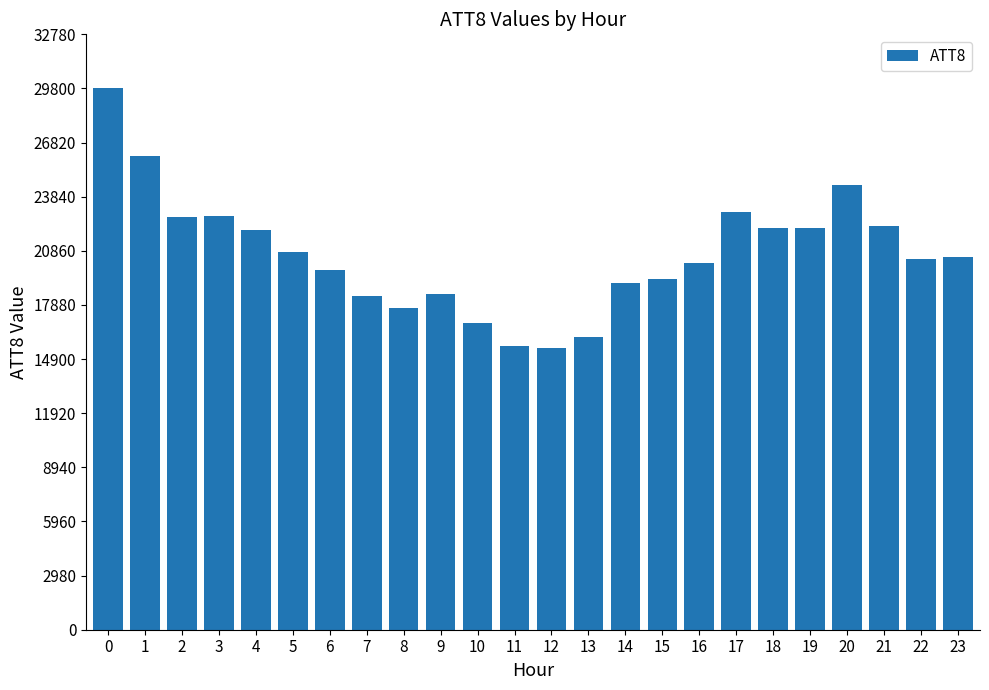

What is the sum of the values at 21 and 3?

45000